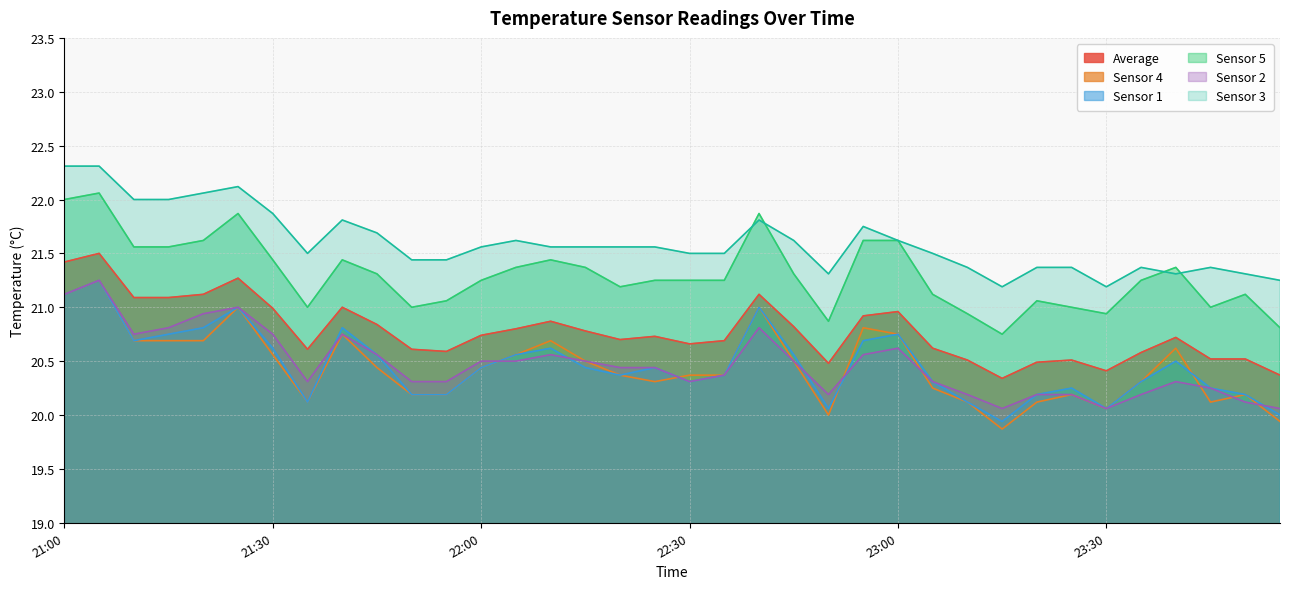

The value of Sensor 1 at 23:35 is 32.9. True or false?

False